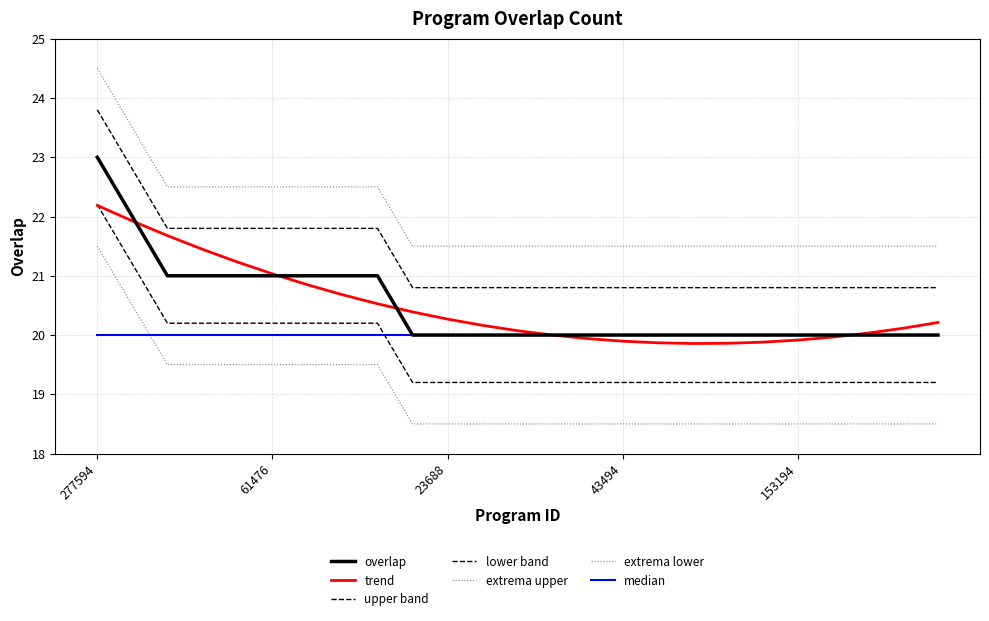

Reading left to right, extract all data points from this chart.

277594=23	43495=22	14614=21	61472=21	61473=21	61476=21	86975=21	307682=21	340380=21	11539=20	23688=20	23700=20	23707=20	23712=20	43048=20	43494=20	43526=20	50874=20	50875=20	76156=20	153194=20	172404=20	181691=20	192109=20	219174=20